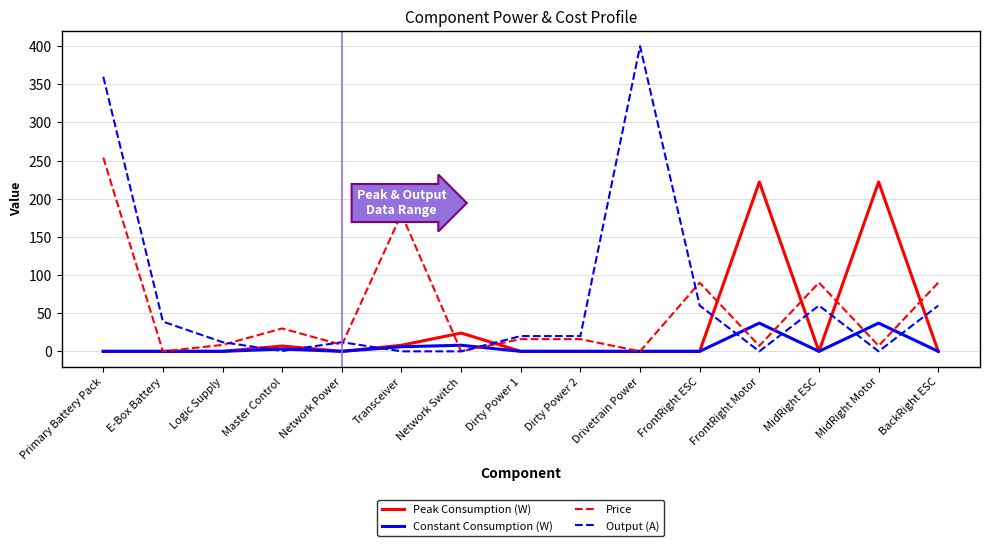

Does the chart display data point markers on the line(s)?

No